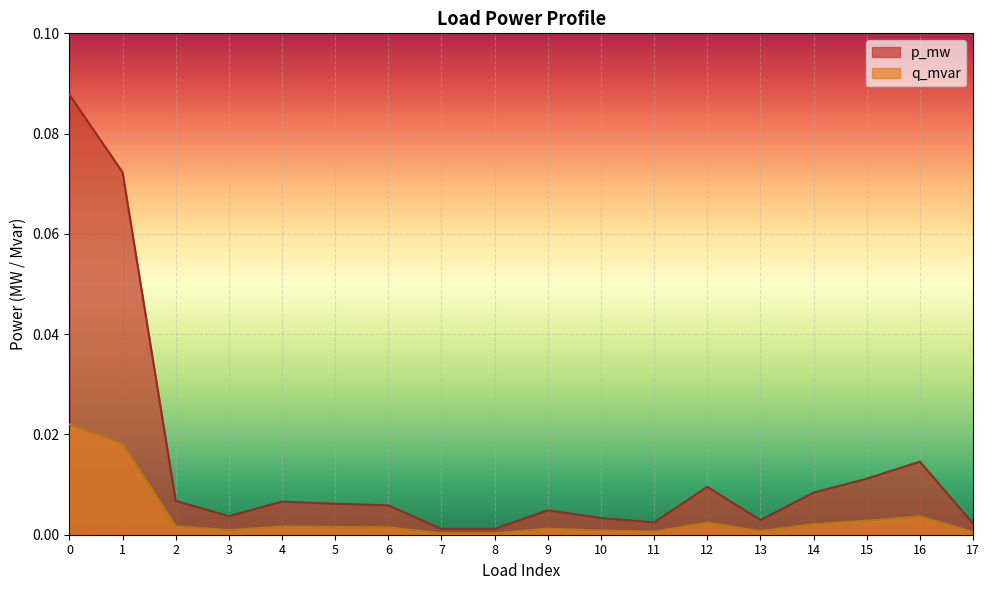

True or false: p_mw and q_mvar intersect in this chart.

False